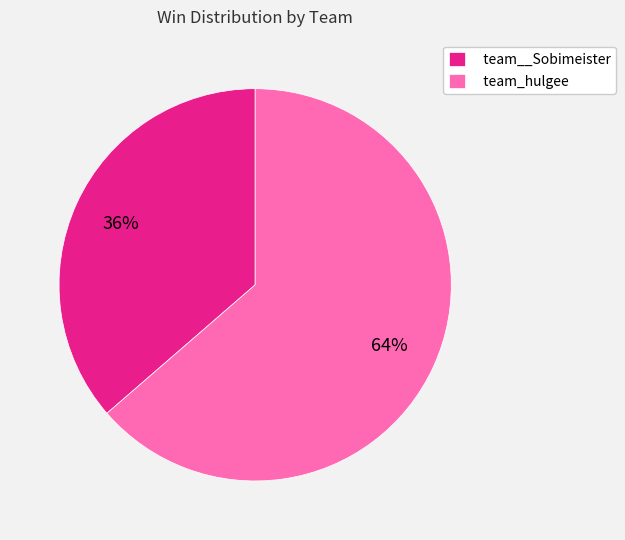

Does team__Sobimeister represent more than half of the total?

No